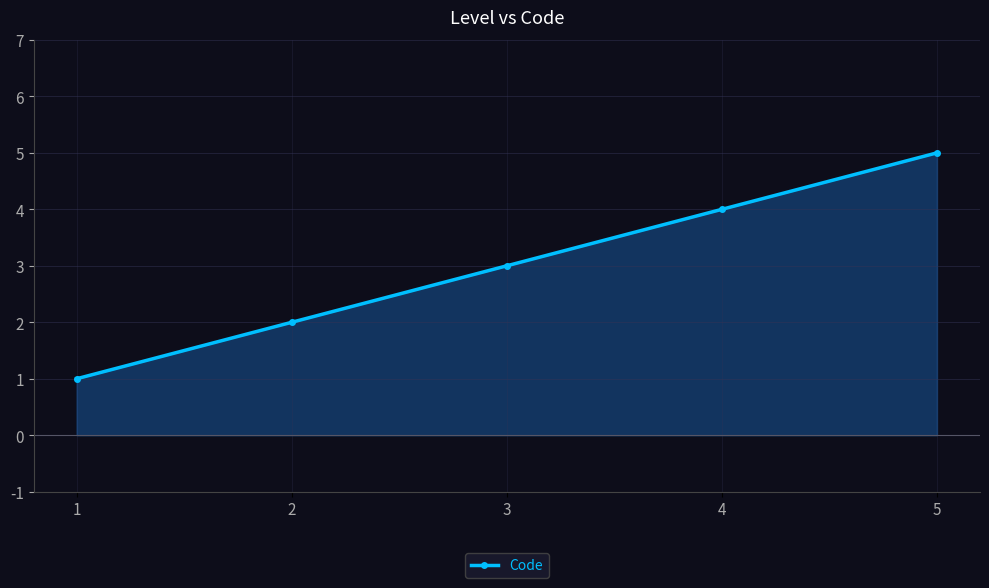

Reading left to right, extract all data points from this chart.

1=1	2=2	3=3	4=4	5=5